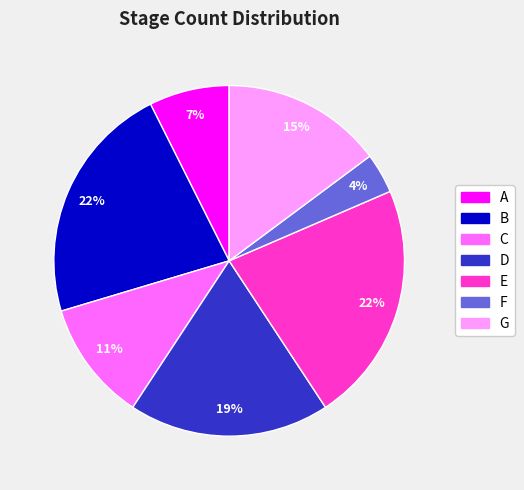

How many segments does this pie chart have?

7